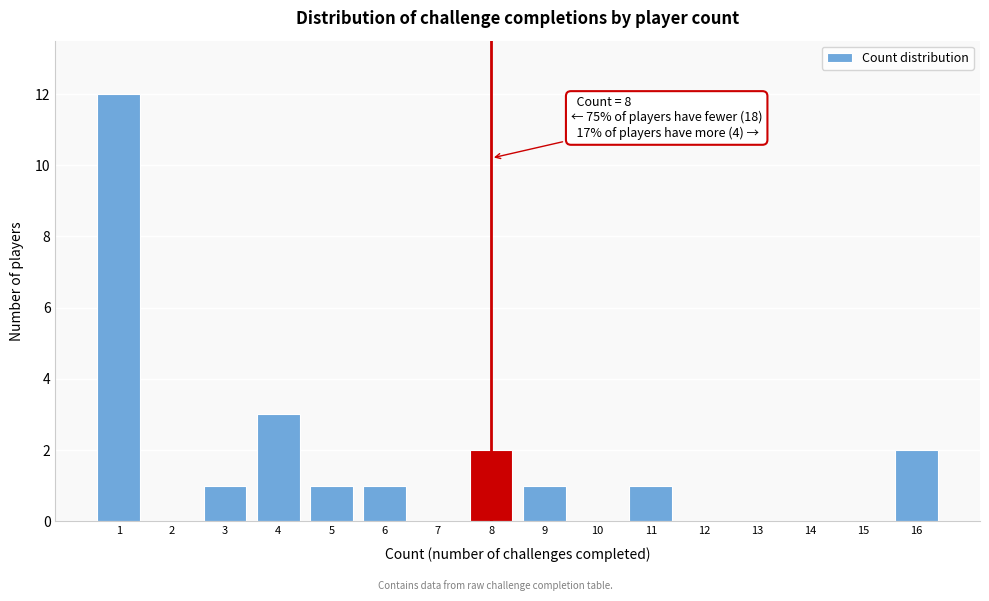

Reading left to right, extract all data points from this chart.

1=12	2=0	3=1	4=3	5=1	6=1	7=0	8=2	9=1	10=0	11=1	12=0	13=0	14=0	15=0	16=2